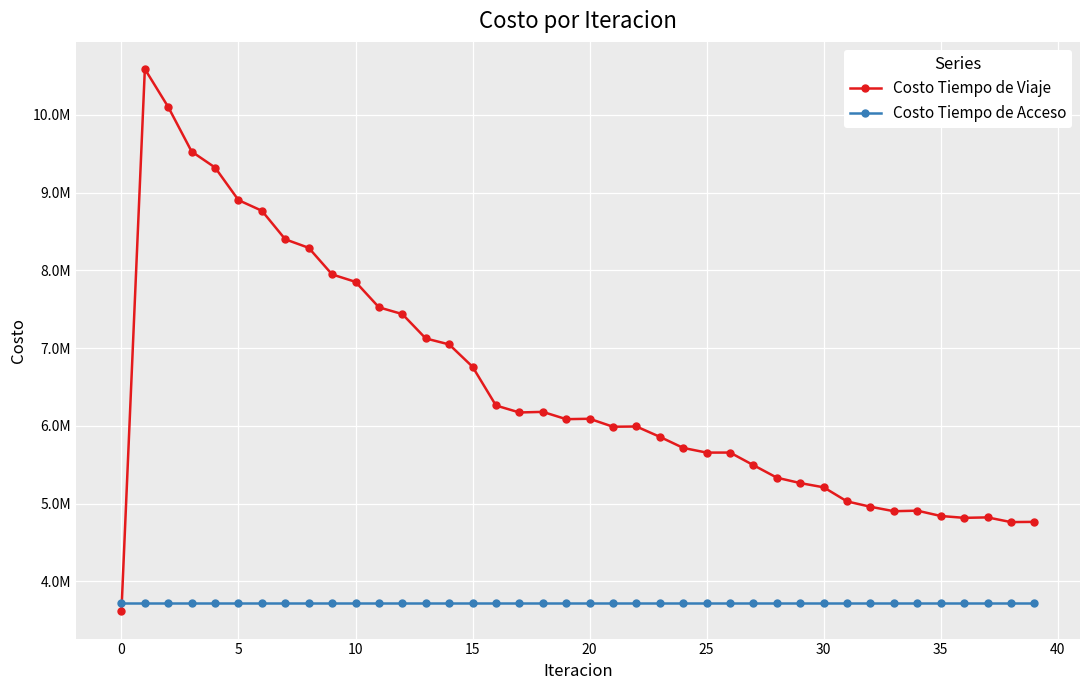

Which series has the largest range (max minus min)?

Costo Tiempo de Viaje